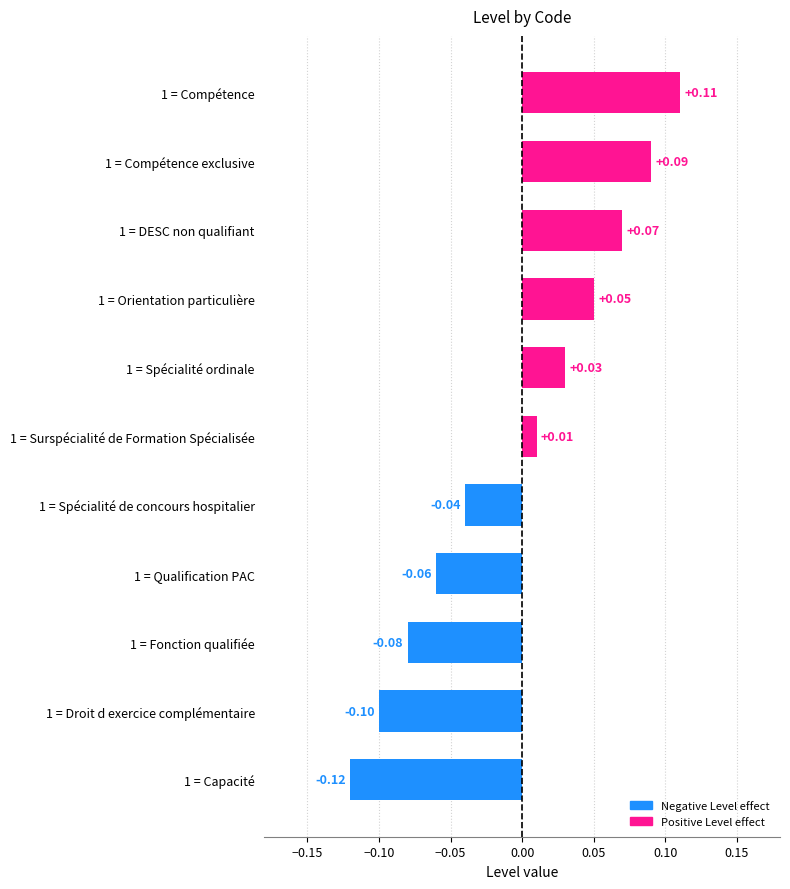

List the labels in order of value, largest first.

1 = Compétence, 1 = Compétence exclusive, 1 = DESC non qualifiant, 1 = Orientation particulière, 1 = Spécialité ordinale, 1 = Surspécialité de Formation Spécialisée, 1 = Spécialité de concours hospitalier, 1 = Qualification PAC, 1 = Fonction qualifiée, 1 = Droit d exercice complémentaire, 1 = Capacité